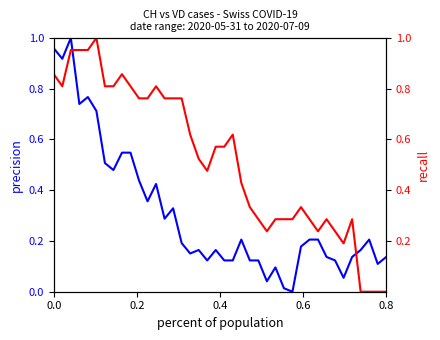

List the series in order of their peak value, highest first.

CH (normalized), VD (normalized)